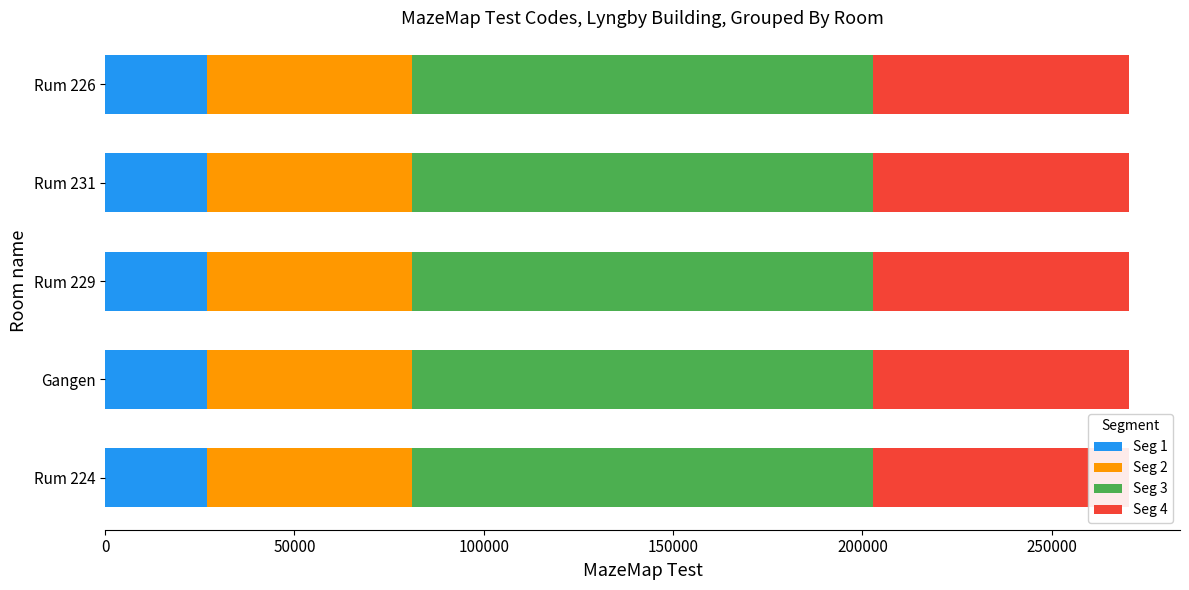

What is the difference between the highest and lowest values at 200000?

94613.4